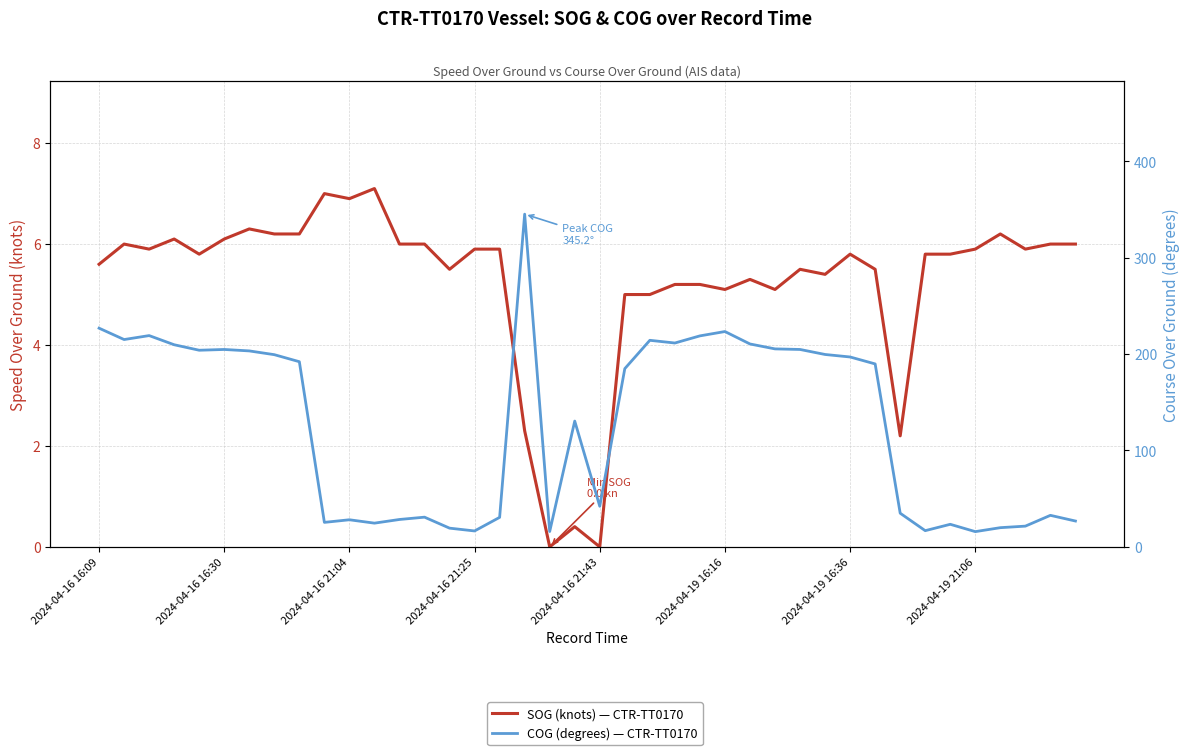

At which label does SOG (knots) — CTR-TT0170 reach its minimum?

18